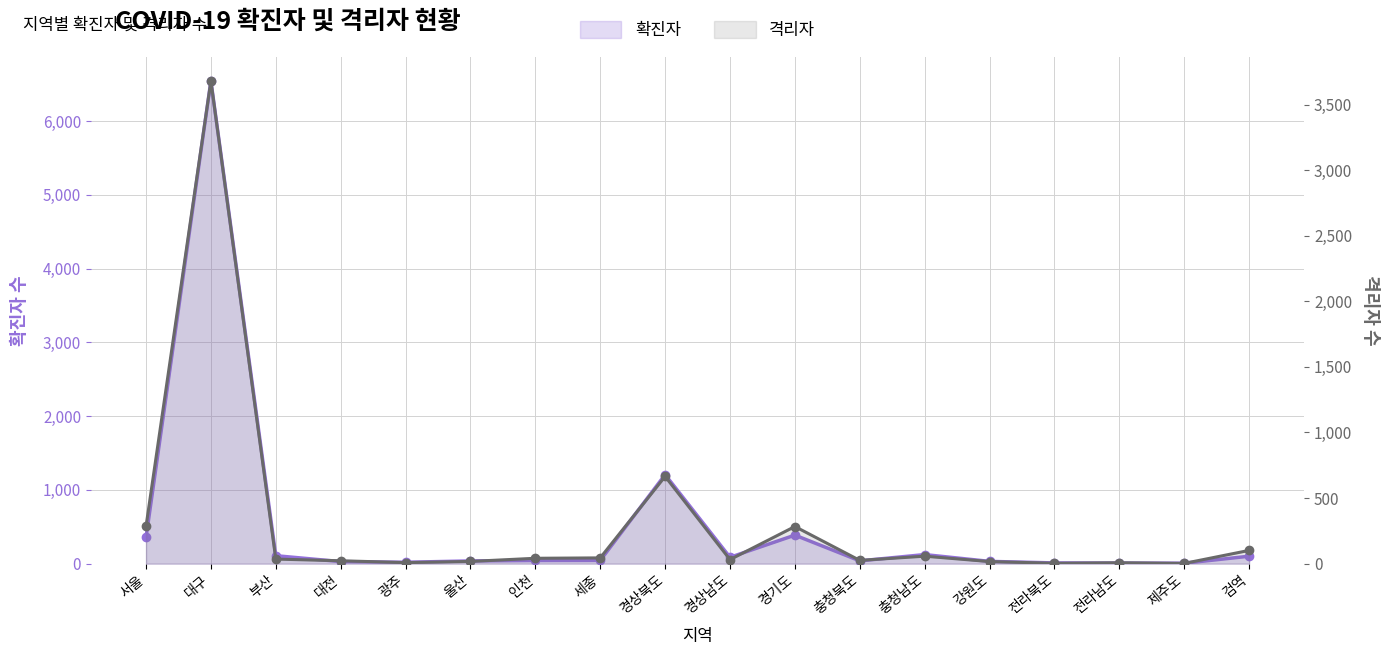

The value of 확진자 (선) at 대전 is 17. True or false?

False